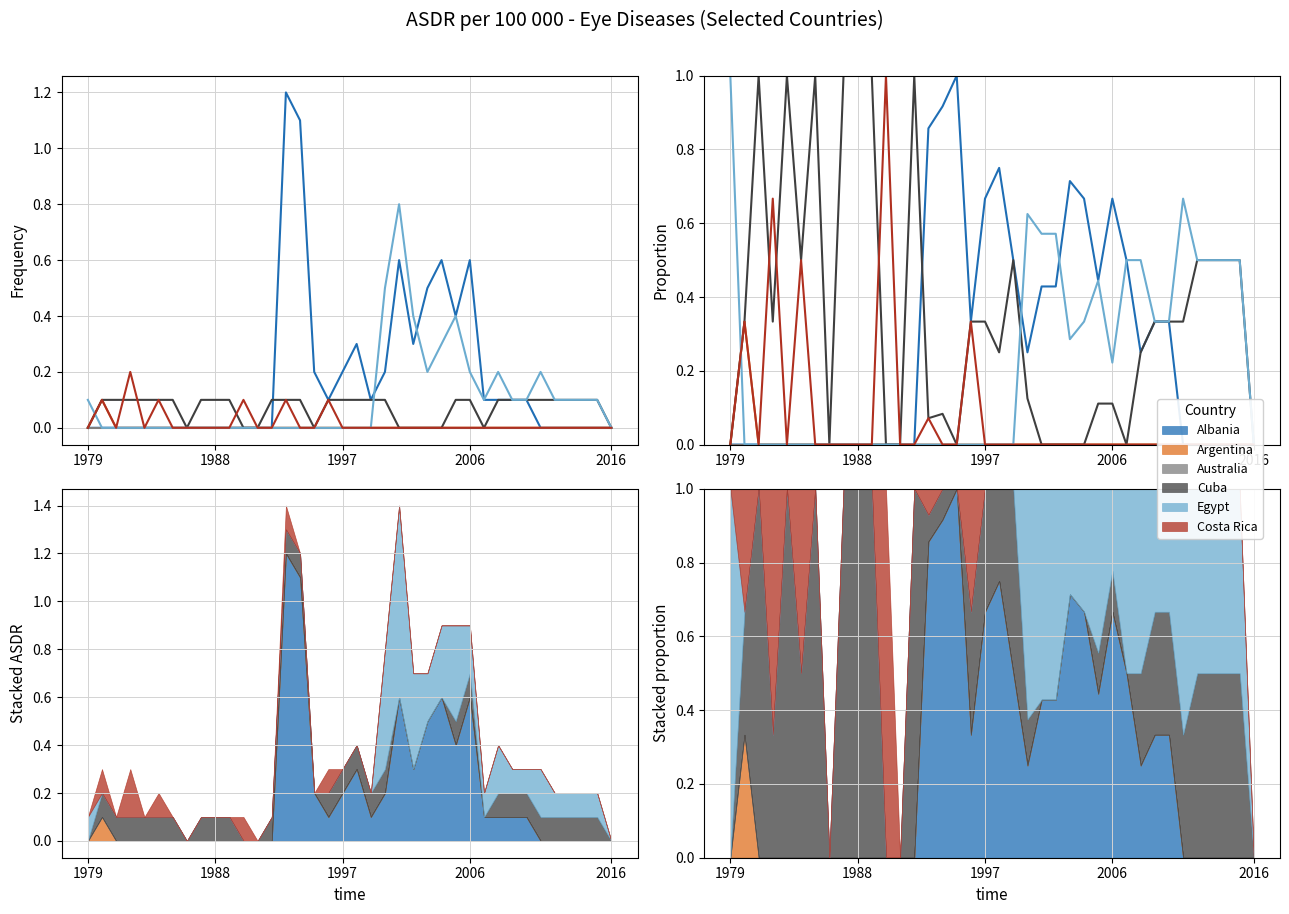

What are all the series names shown in the legend?

Albania, Argentina, Australia, Cuba, Egypt, Costa Rica